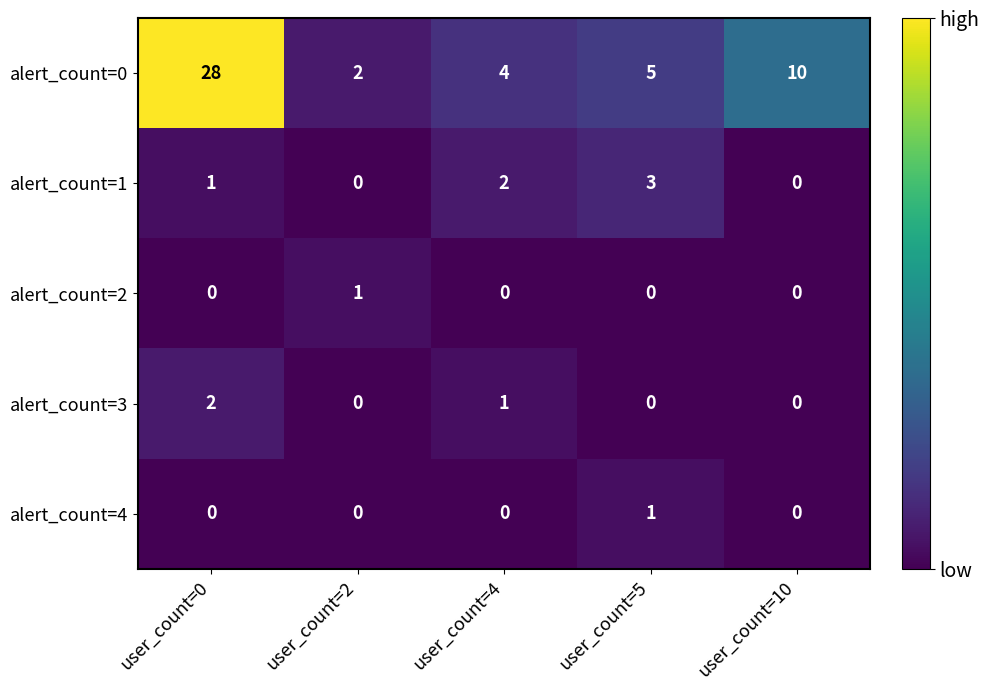

How many data points in alert_count=2 are above 0?

1